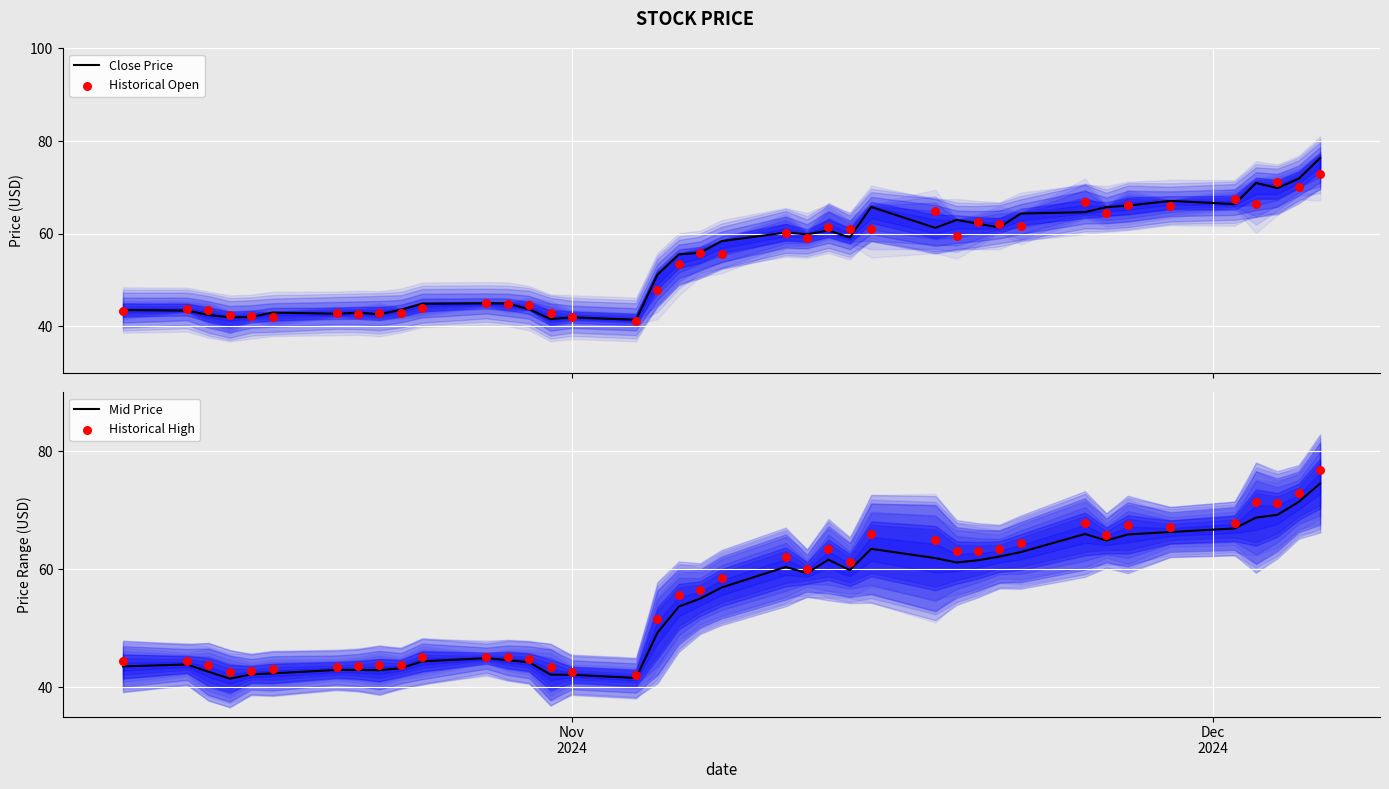

Is the value of Close Price at 29 greater than the value of Mid Price at 20?

Yes